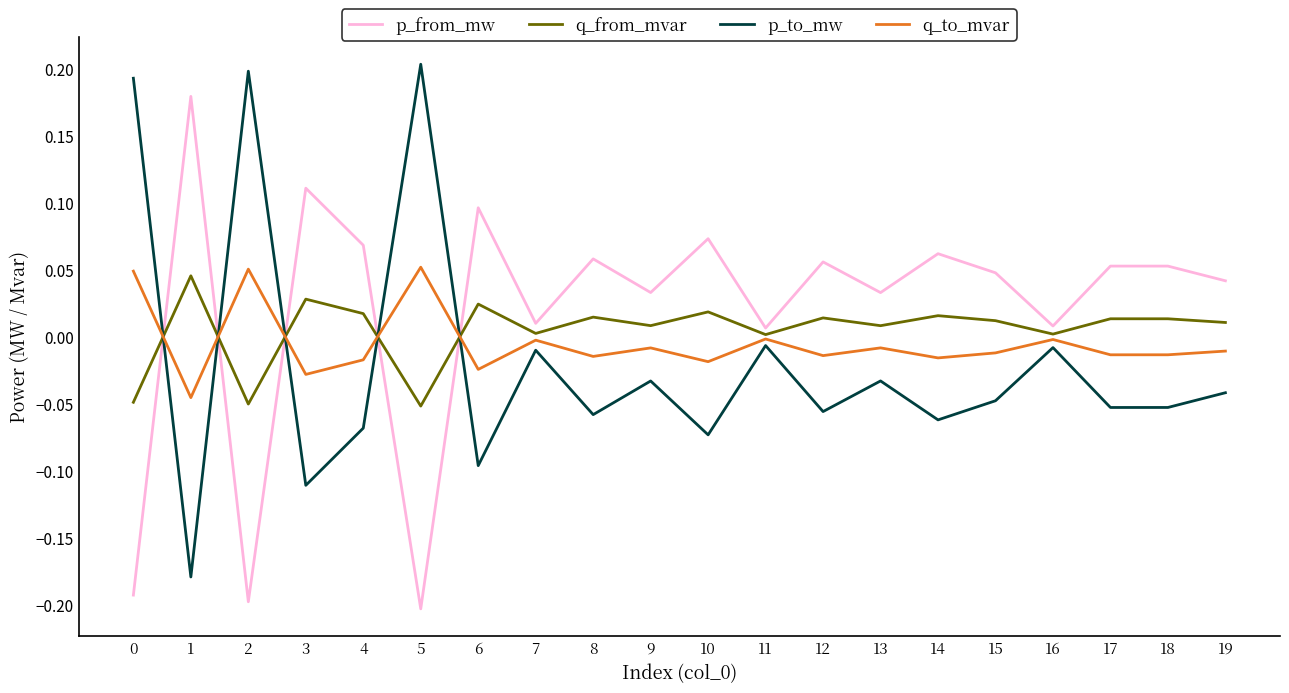

True or false: q_to_mvar and p_to_mw intersect in this chart.

True